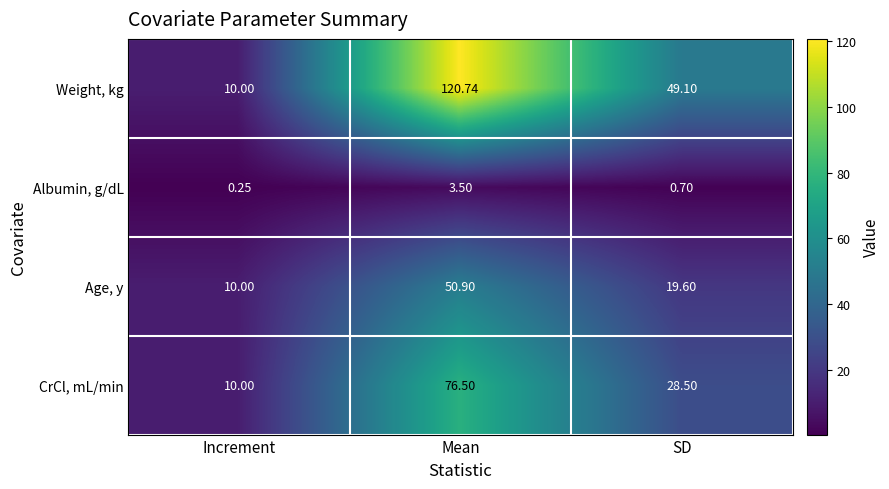

Between Increment and SD, which series saw the biggest shift?

Weight, kg